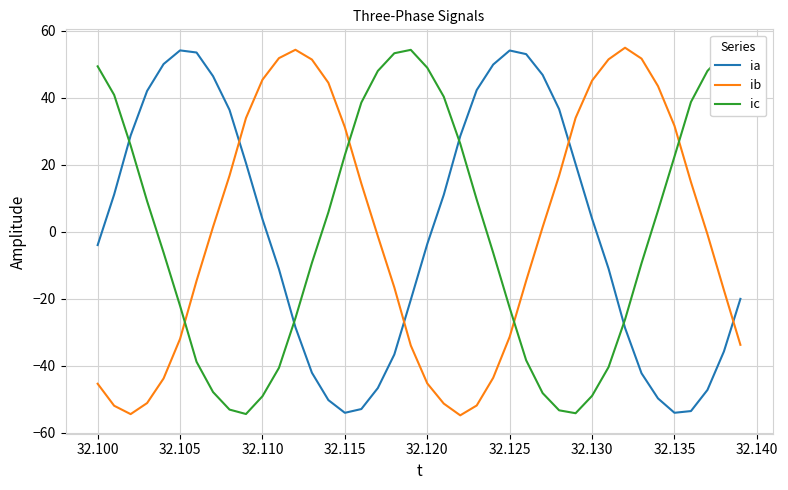

What is the difference between the maximum and minimum values in the ic series?

108.7